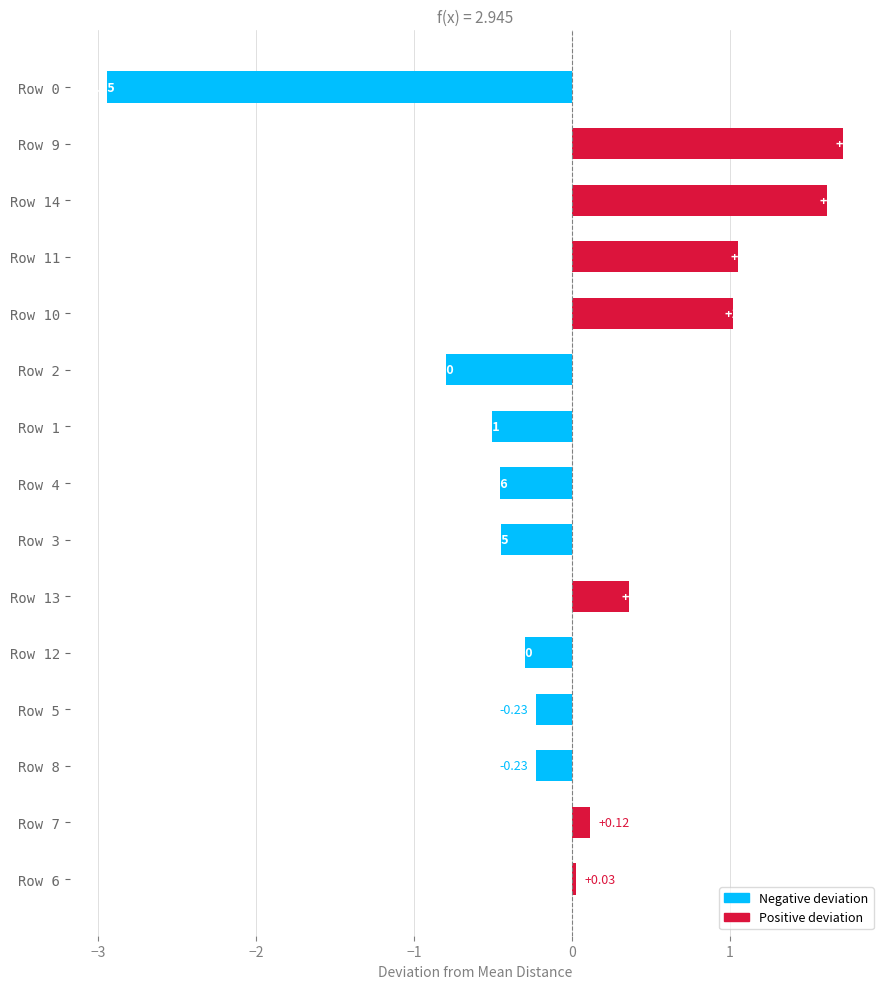

Are the bars horizontal?

Yes